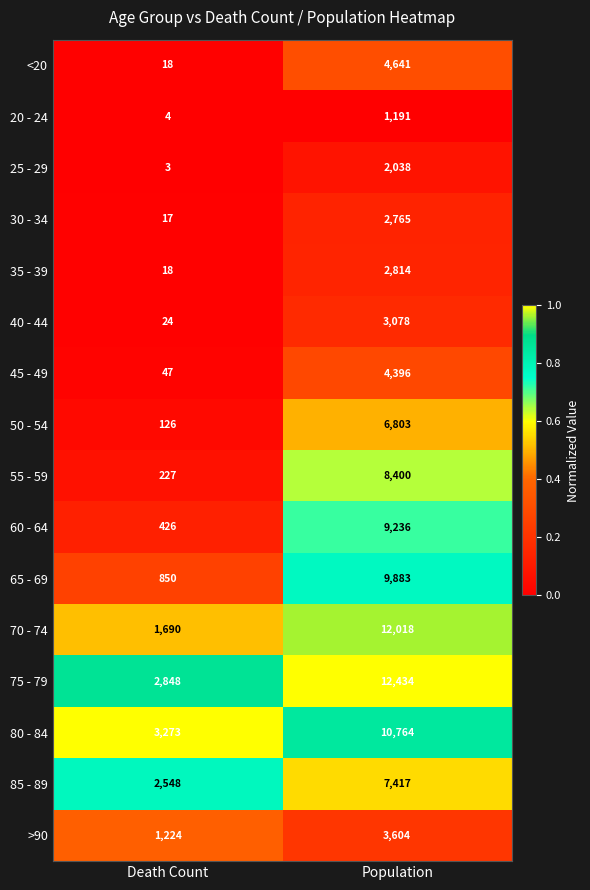

What is the difference between the 20 - 24 values at Population and Death Count?

1187